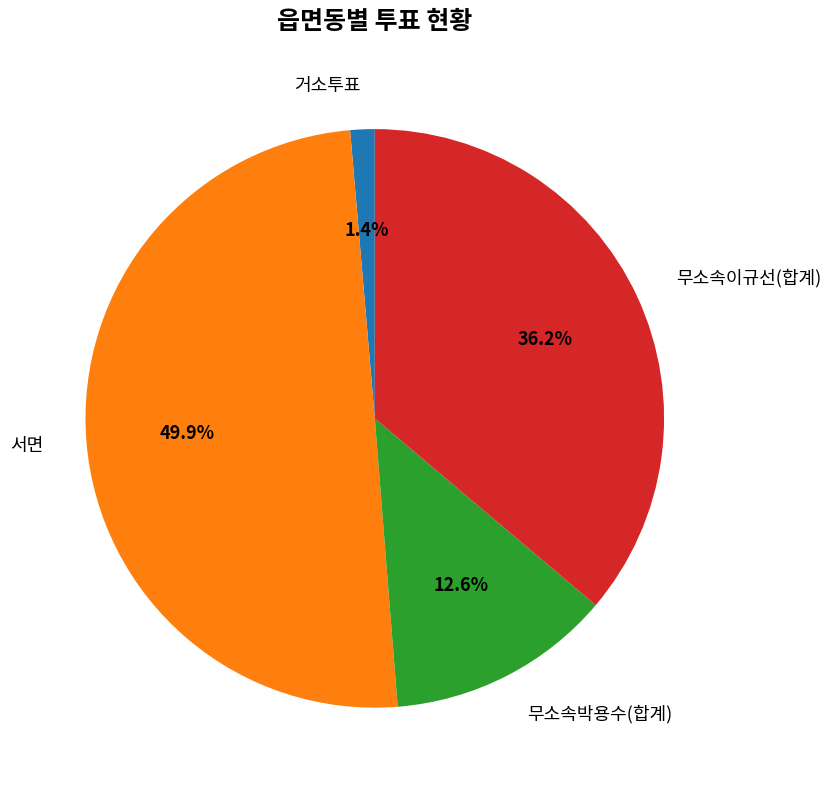

Which has a higher value, 무소속박용수(합계) or 서면?

서면